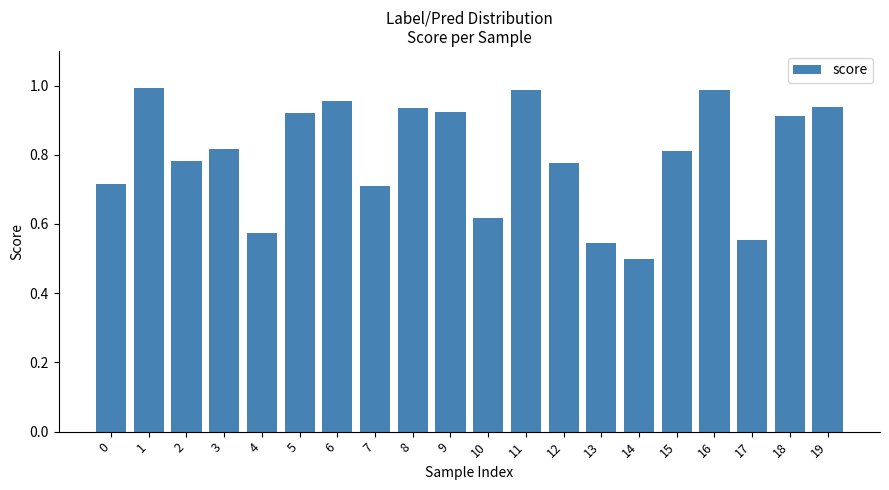

What is the sum of all values?

16.0